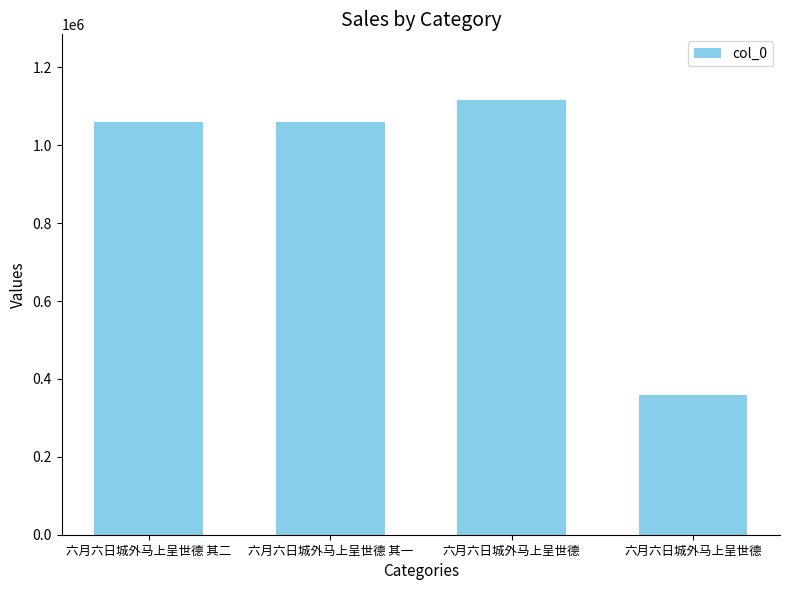

Which category has the highest value across all series?

六月六日城外马上呈世德